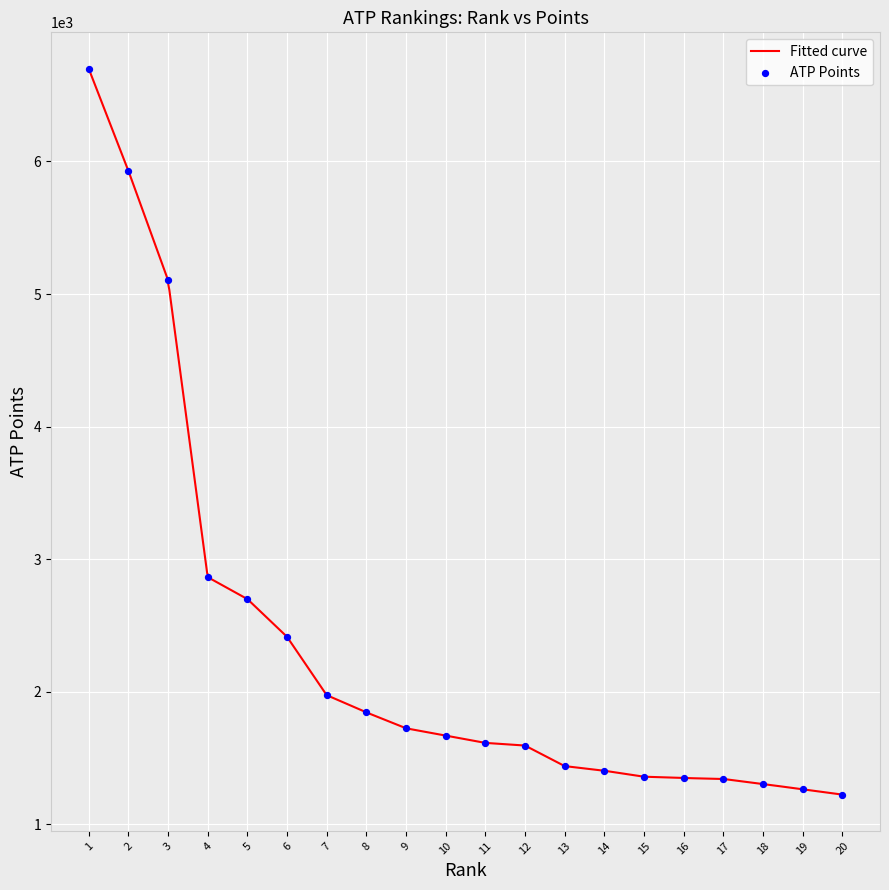

Which has a higher value, 19 or 6?

6